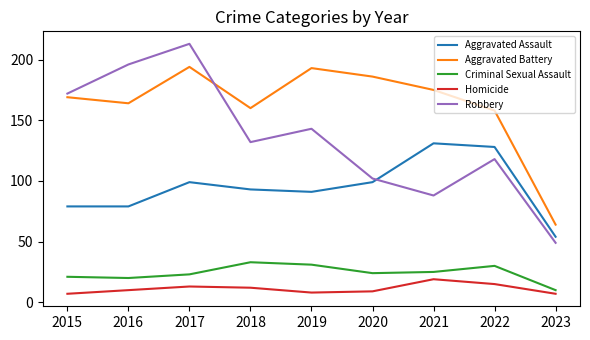

Does the chart display data point markers on the line(s)?

No